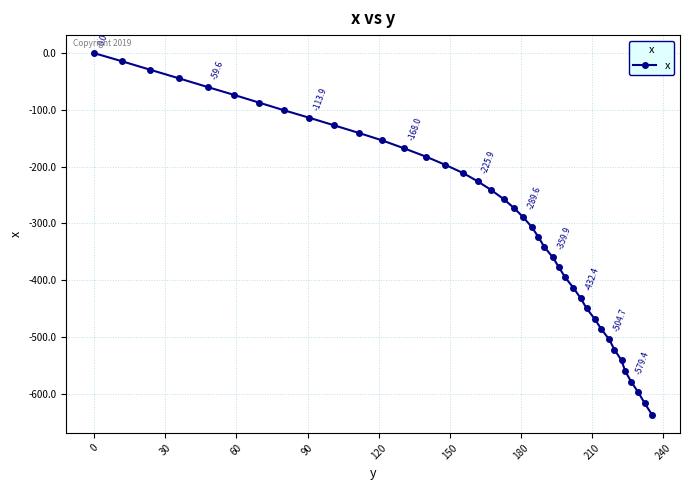

How many lines are shown in the chart?

1